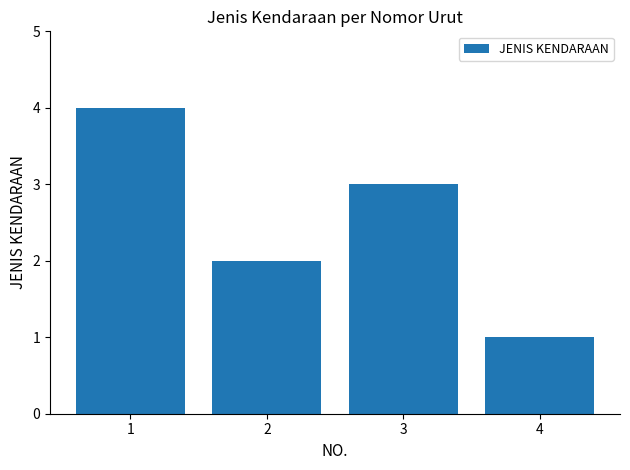

Is it true that the value at 3 is 5?

False